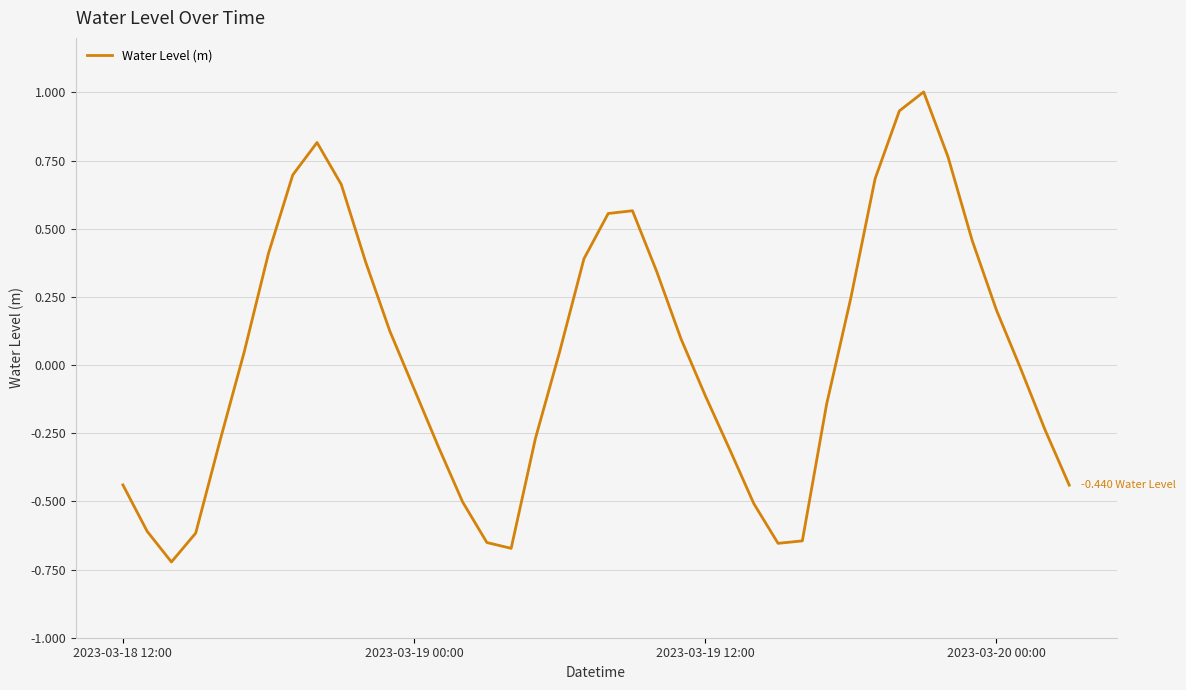

Does the chart have visible grid lines?

Yes